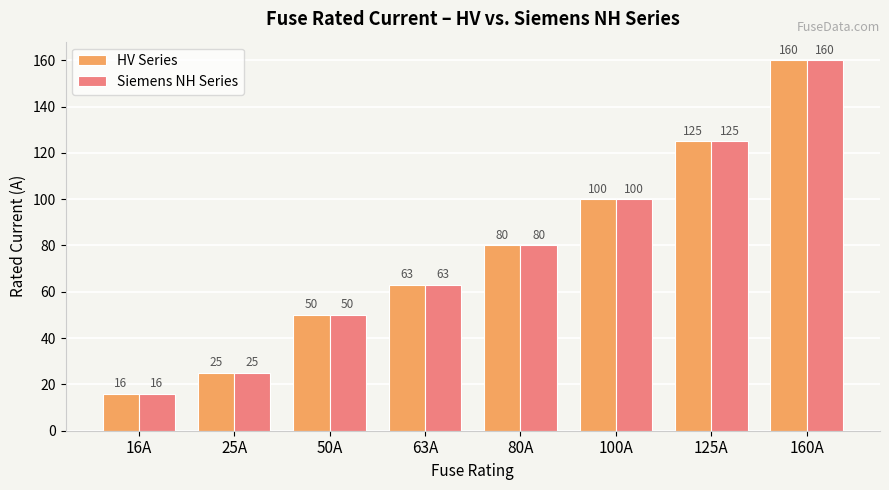

Reading left to right, transcribe all the data shown in this chart.

HV Series: 16A=16	25A=25	50A=50	63A=63	80A=80	100A=100	125A=125	160A=160
Siemens NH Series: 16A=16	25A=25	50A=50	63A=63	80A=80	100A=100	125A=125	160A=160